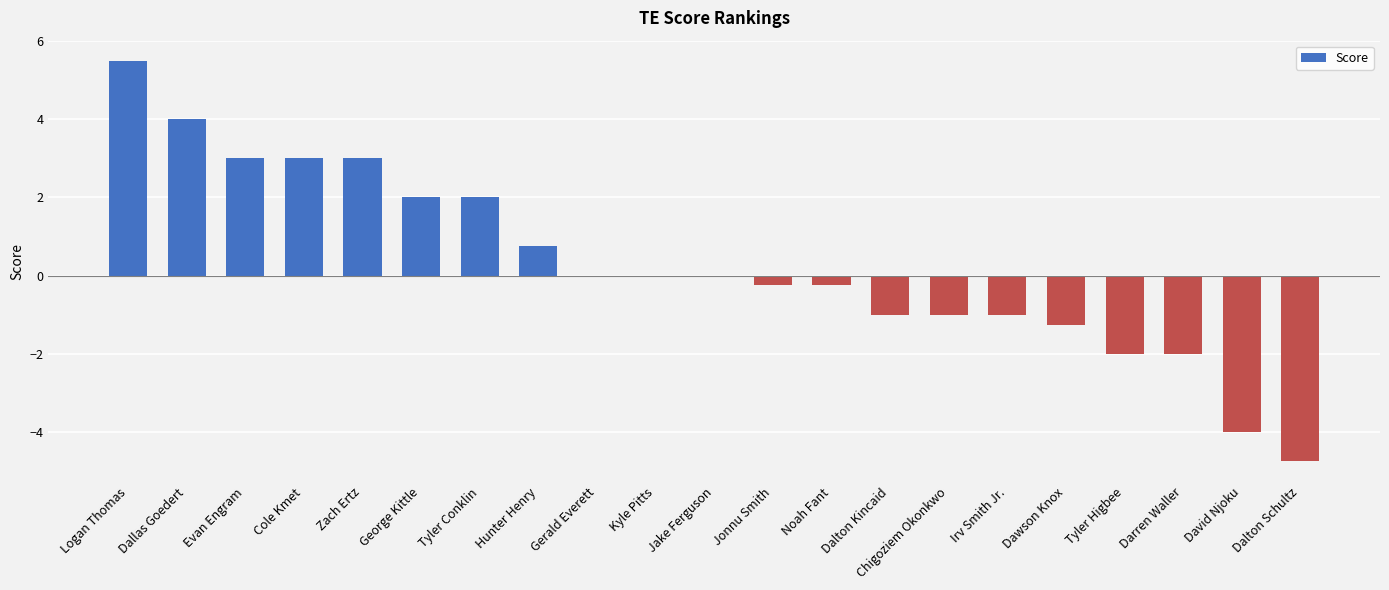

Is it true that the value at David Njoku is -1.7?

False